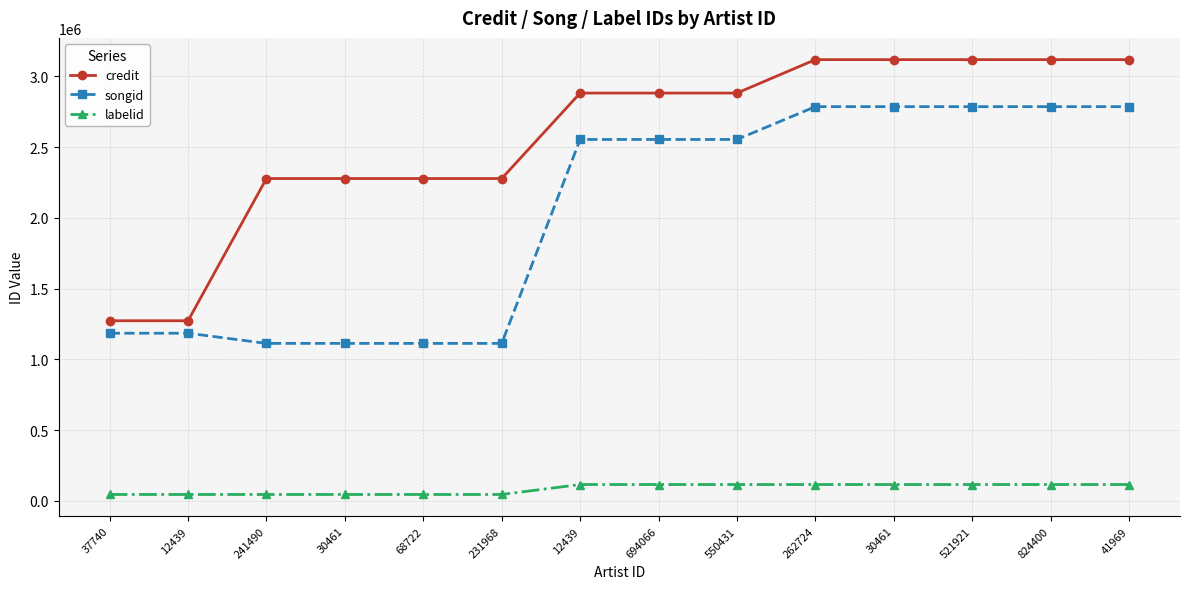

What are all the series names shown in the legend?

credit, songid, labelid